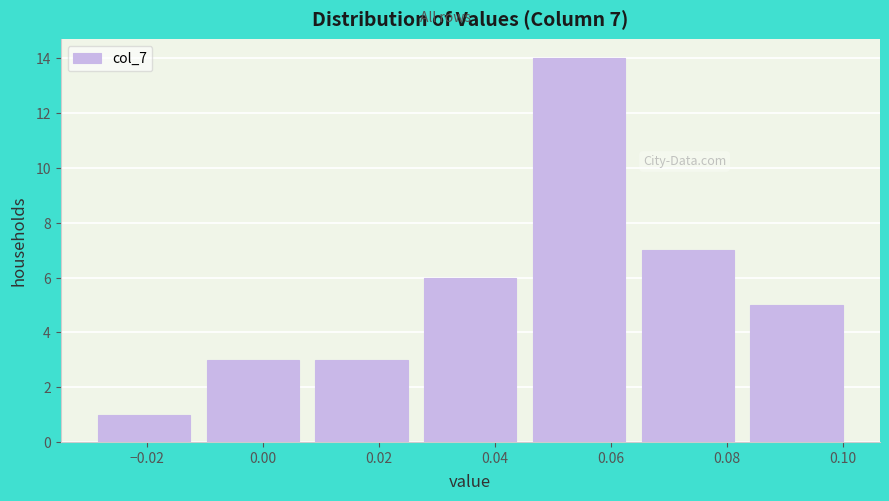

Which range on the x-axis has the tallest bar?

0.046 to 0.064